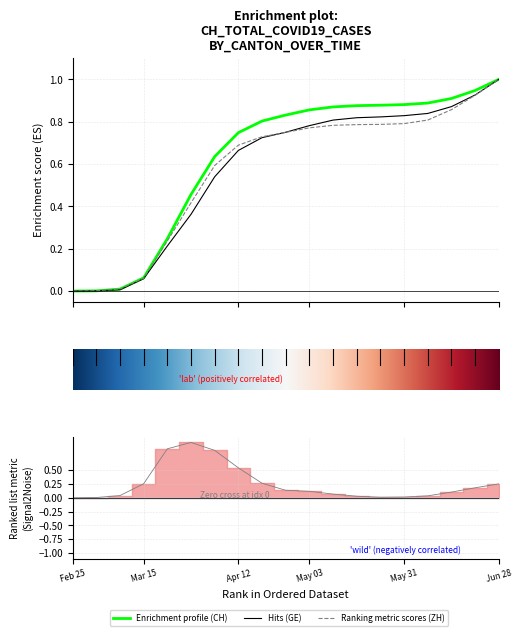

Which series has the largest range (max minus min)?

CH